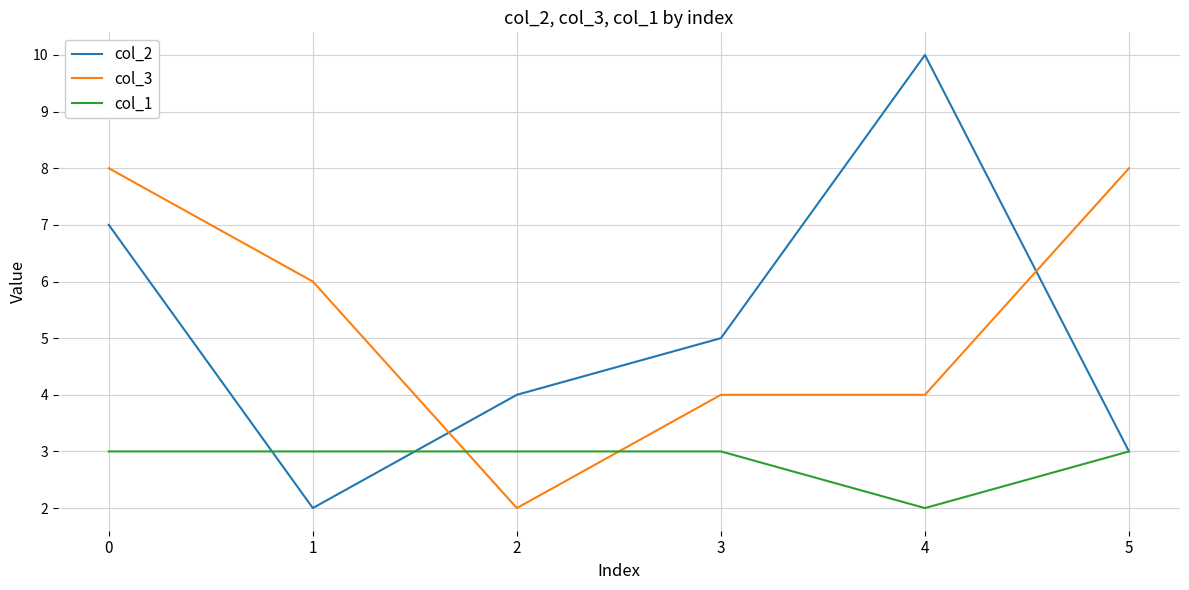

How many distinct data groups are displayed?

3